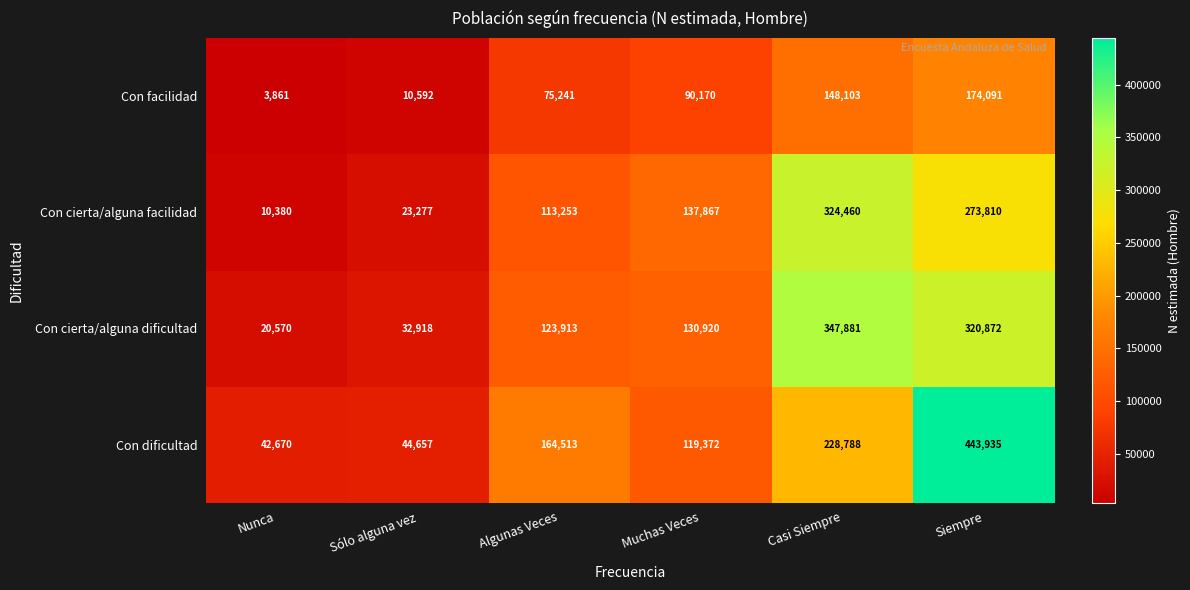

Is the value of Con cierta/alguna facilidad at Casi Siempre greater than the value of Con dificultad at Algunas Veces?

Yes